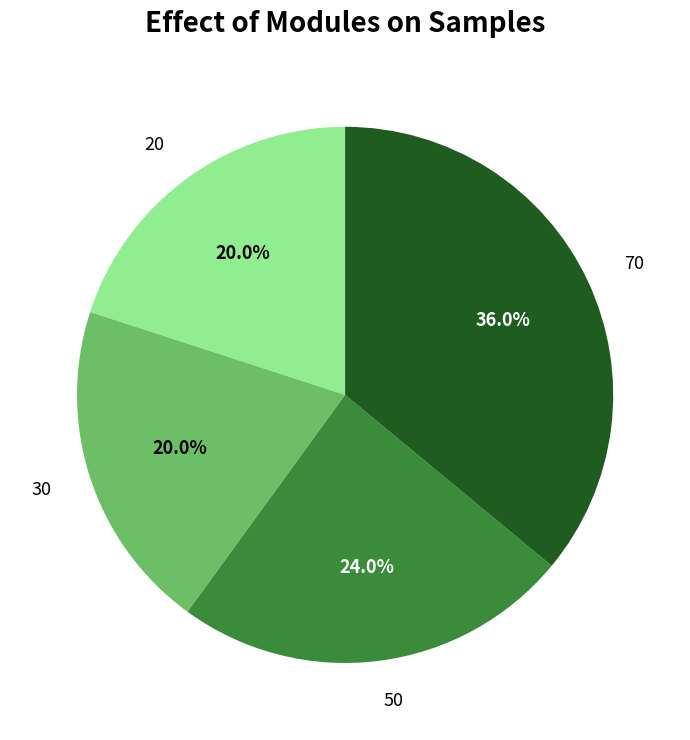

Is there a majority slice in this chart?

No